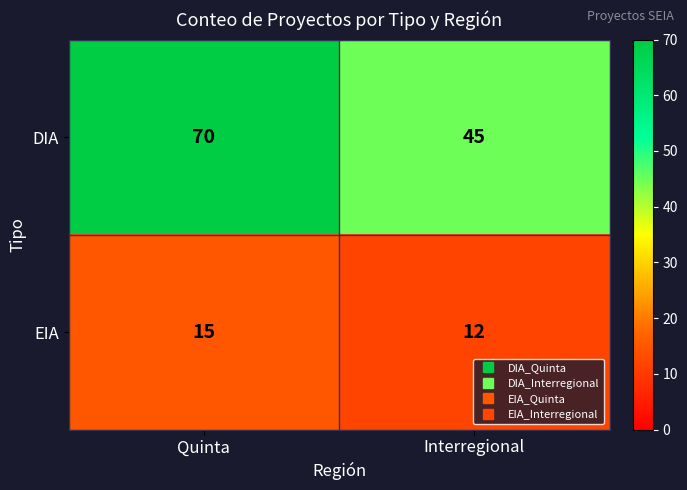

True or false: DIA has a value of 104 at Quinta.

False